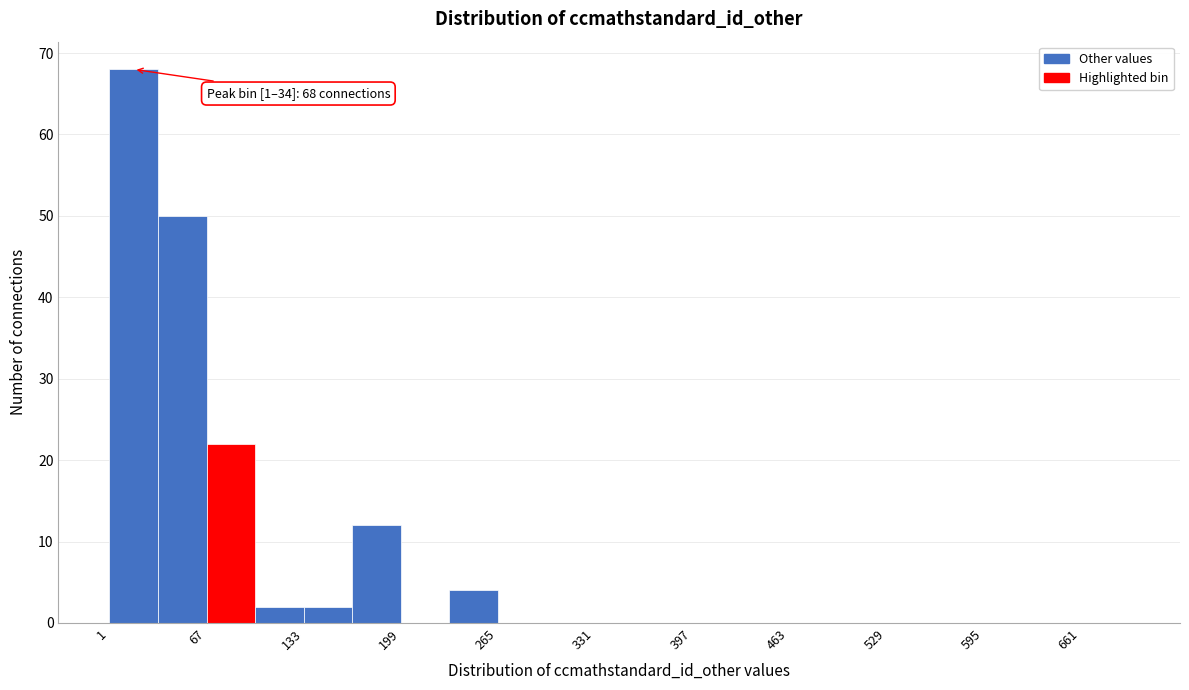

Around what value on the x-axis is the tallest bar? Give the approximate position of its centre, as read against the axis.

20